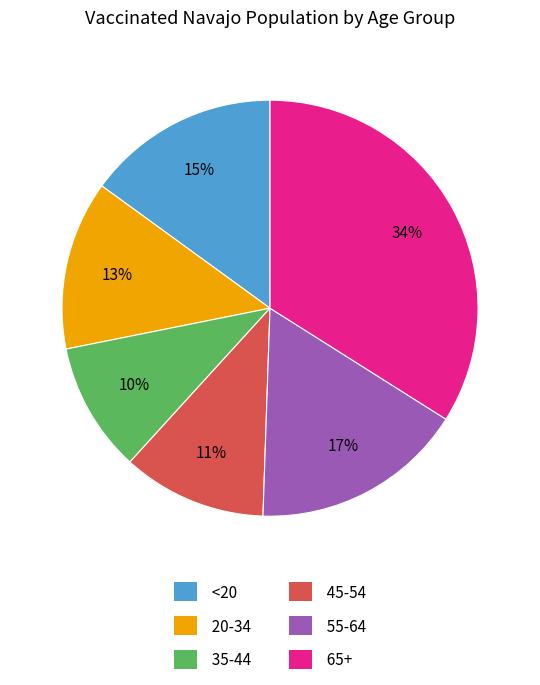

To the nearest percent, what percentage of the pie is 65+?

34%